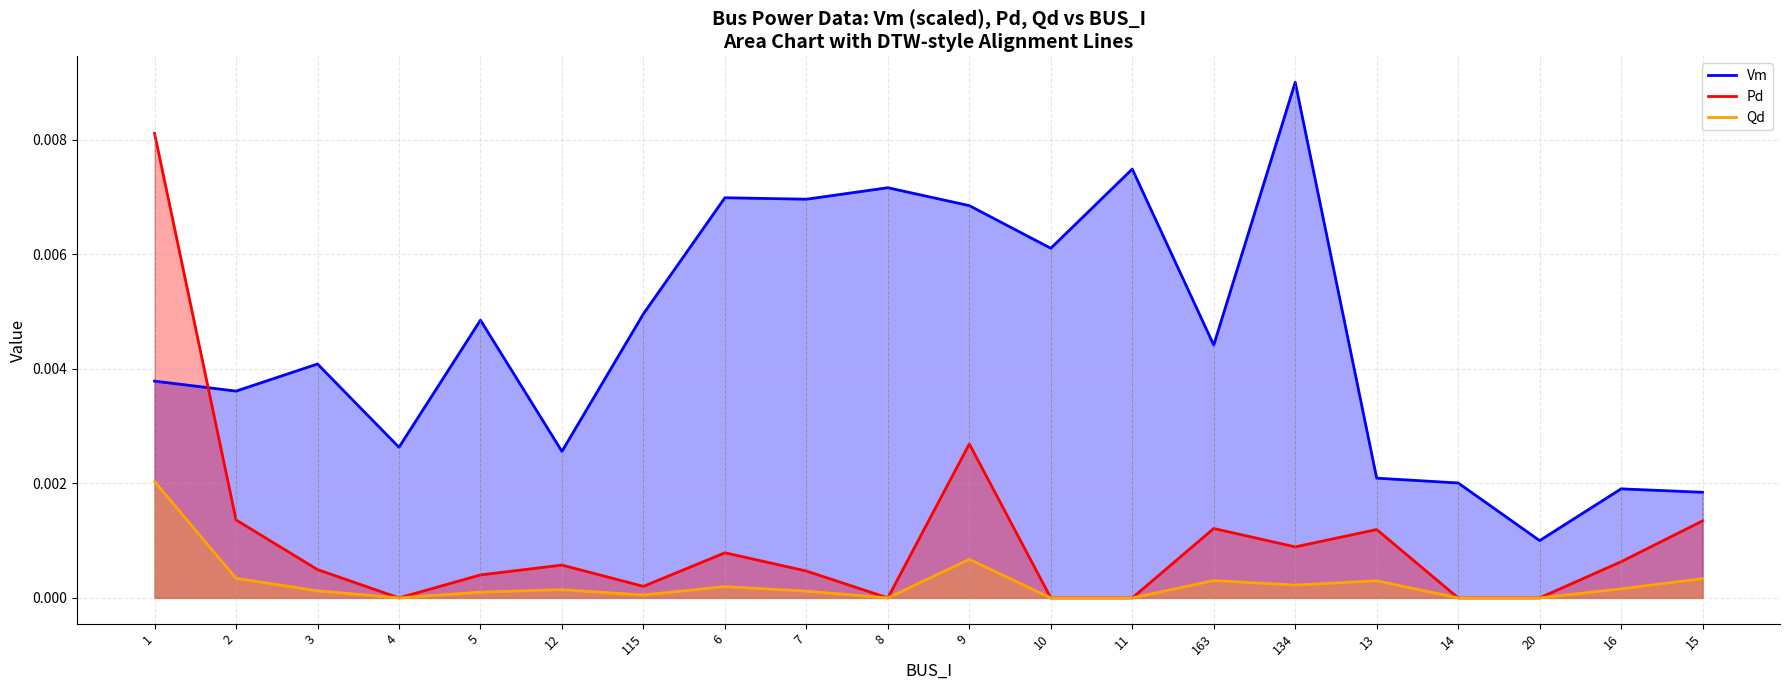

The Pd series shows 0.0 at 4. True or false?

True